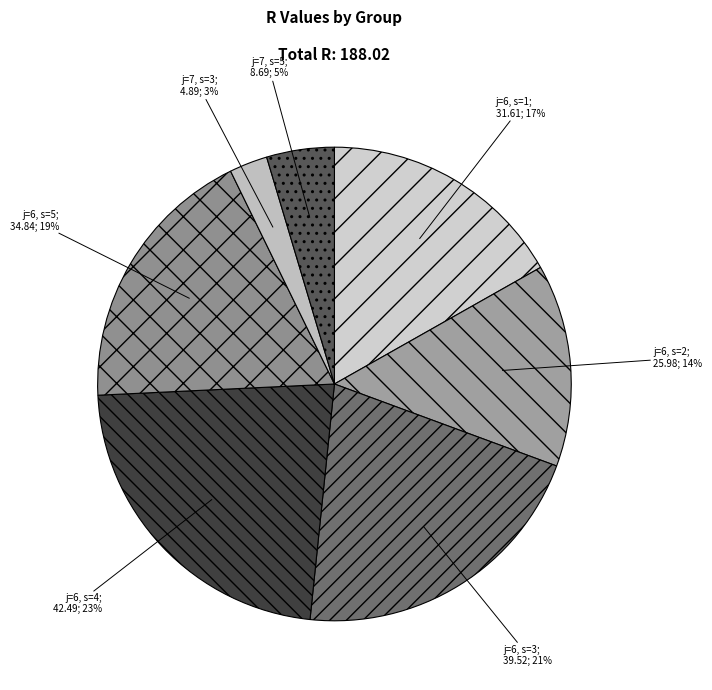

Rank the categories by value from lowest to highest.

j=7, s=3, j=7, s=5, j=6, s=2, j=6, s=1, j=6, s=5, j=6, s=3, j=6, s=4